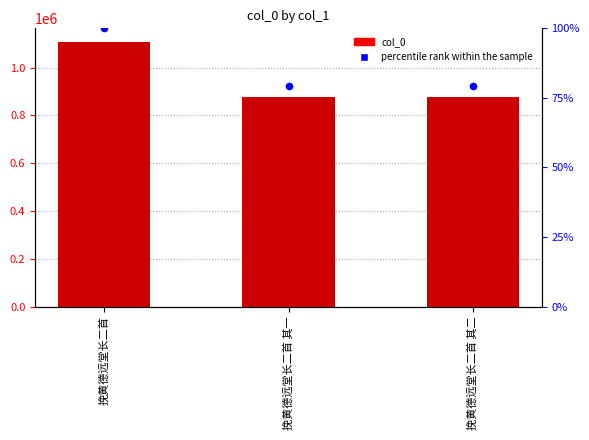

Is the value of percentile rank within the sample at 挽黄德远堂长二首 其二 greater than the value of col_0 at 挽黄德远堂长二首 其二?

No